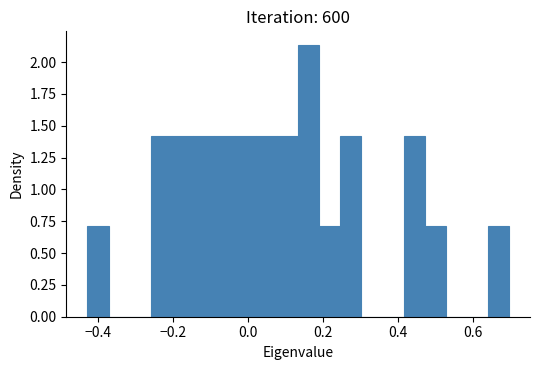

Around what value on the x-axis is the tallest bar? Give the approximate position of its centre, as read against the axis.

0.16